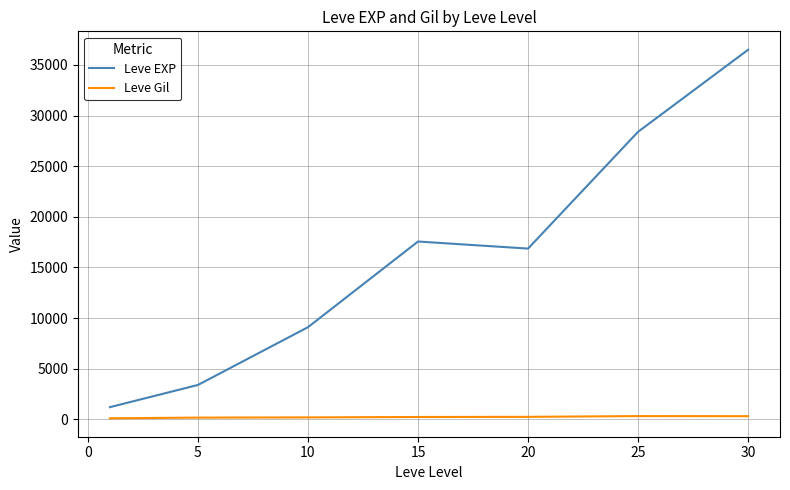

At how many categories does at least one series exceed 18822?

2